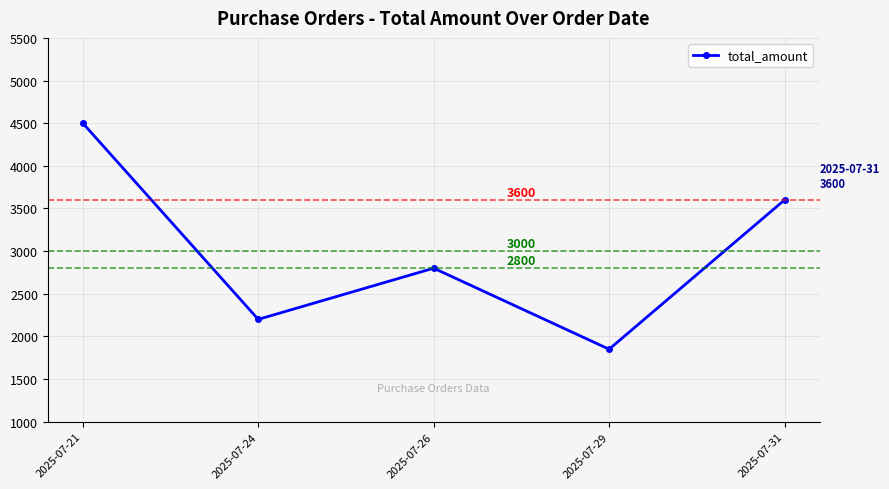

Where does the data first go above 2800?

2025-07-21